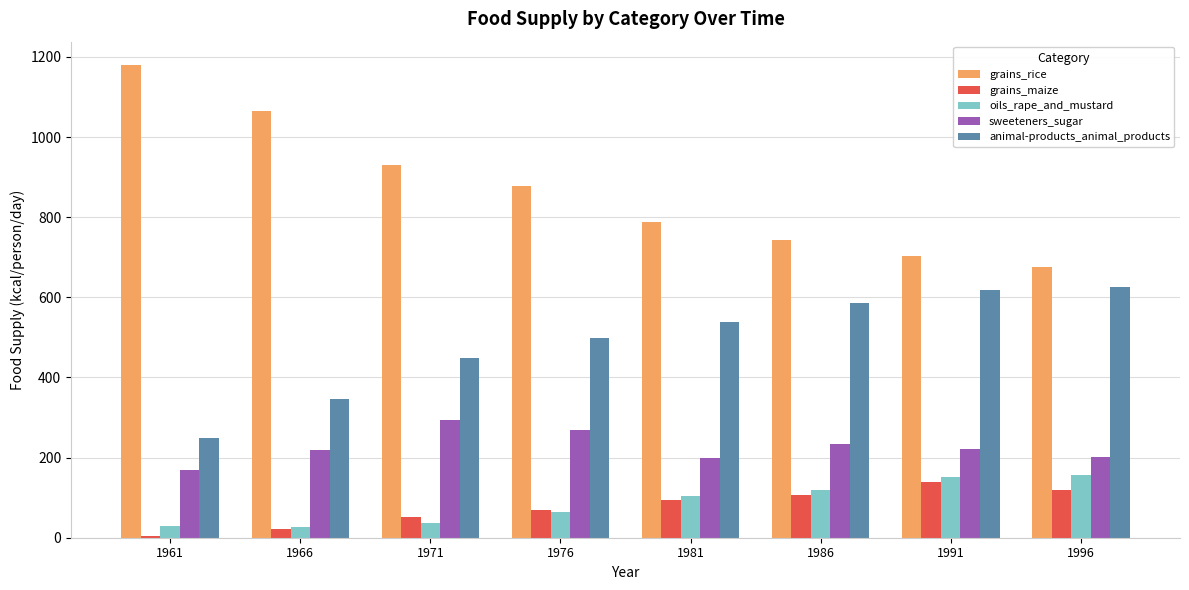

What is the value of the grains_rice bar at the 7th from the left?

704